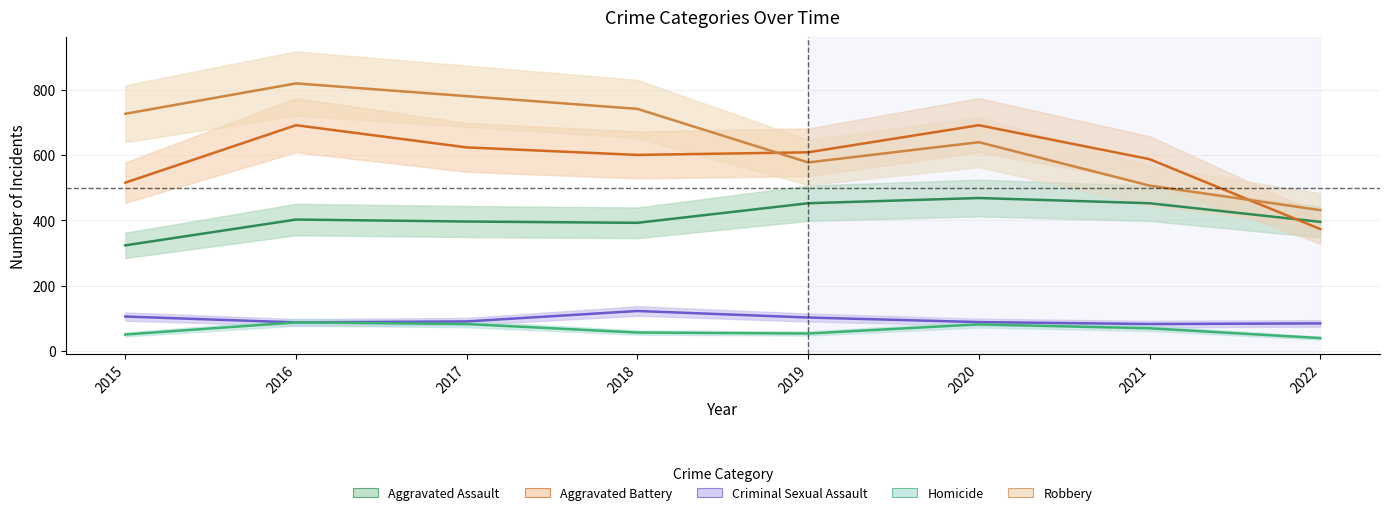

What is the difference between the maximum and second lowest values in the Criminal Sexual Assault series?

38